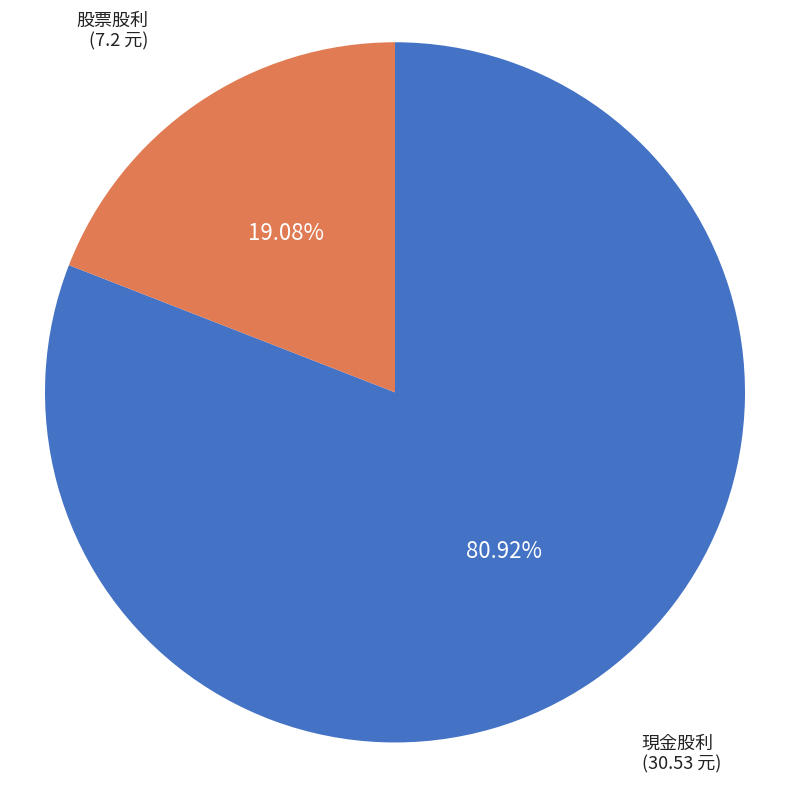

What is the smallest slice in the pie chart?

股票股利